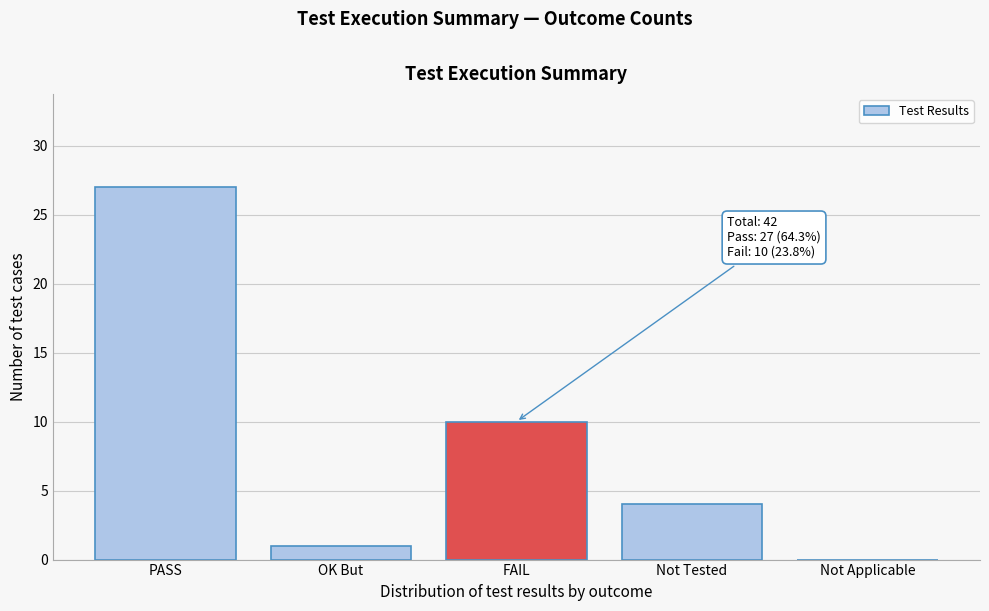

Reading left to right, what are all the values shown in this chart?

PASS=27	OK But=1	FAIL=10	Not Tested=4	Not Applicable=0